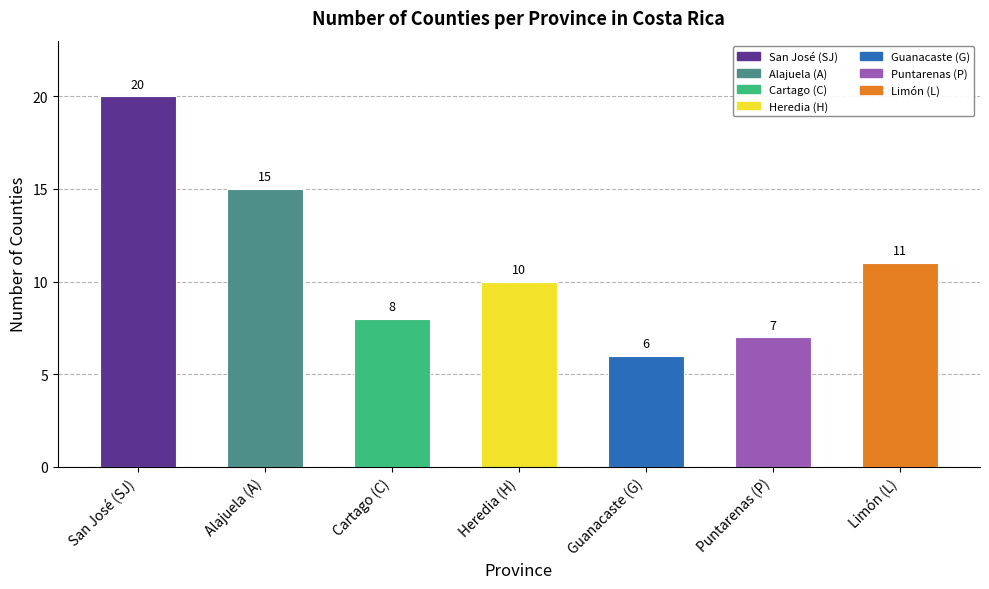

List the labels in order of value, largest first.

l10n_cr.state_SJ, l10n_cr.state_A, l10n_cr.state_L, l10n_cr.state_H, l10n_cr.state_C, l10n_cr.state_P, l10n_cr.state_G